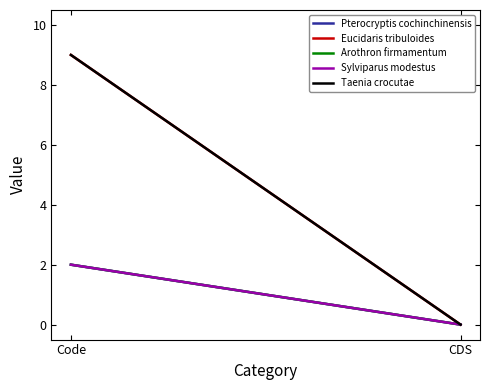

True or false: Pterocryptis cochinchinensis has a value of 0 at CDS.

True